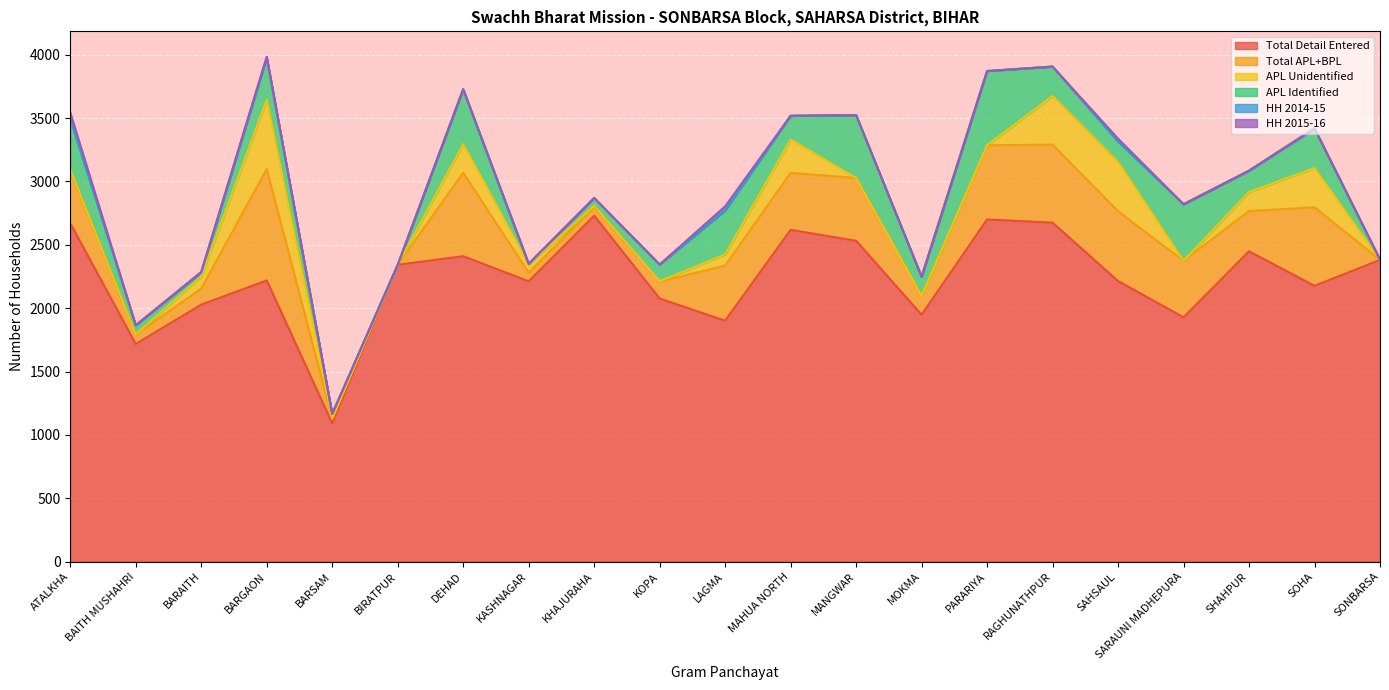

Which series has the largest total across all categories?

Total Detail Entered